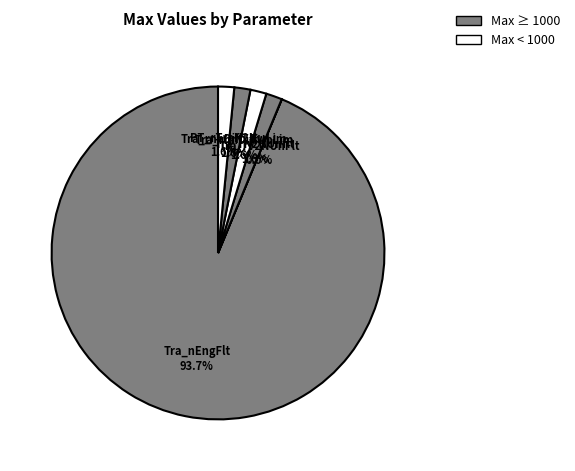

Which category has the biggest portion of the pie?

Tra_nEngFlt